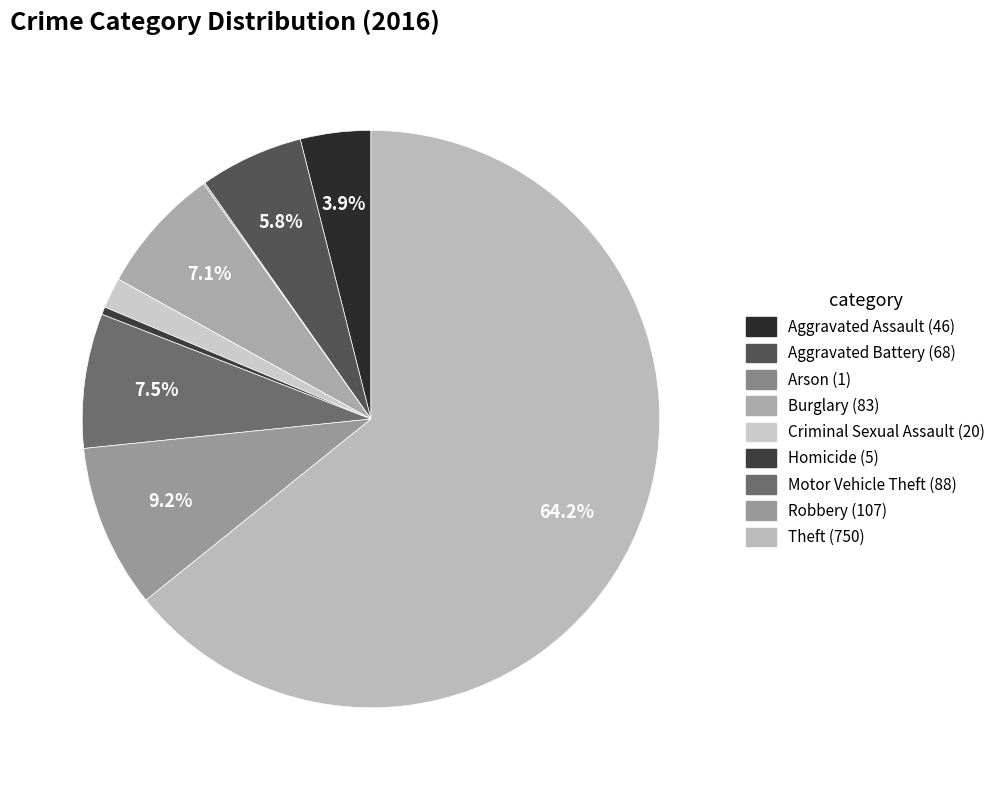

What is the majority slice?

Theft